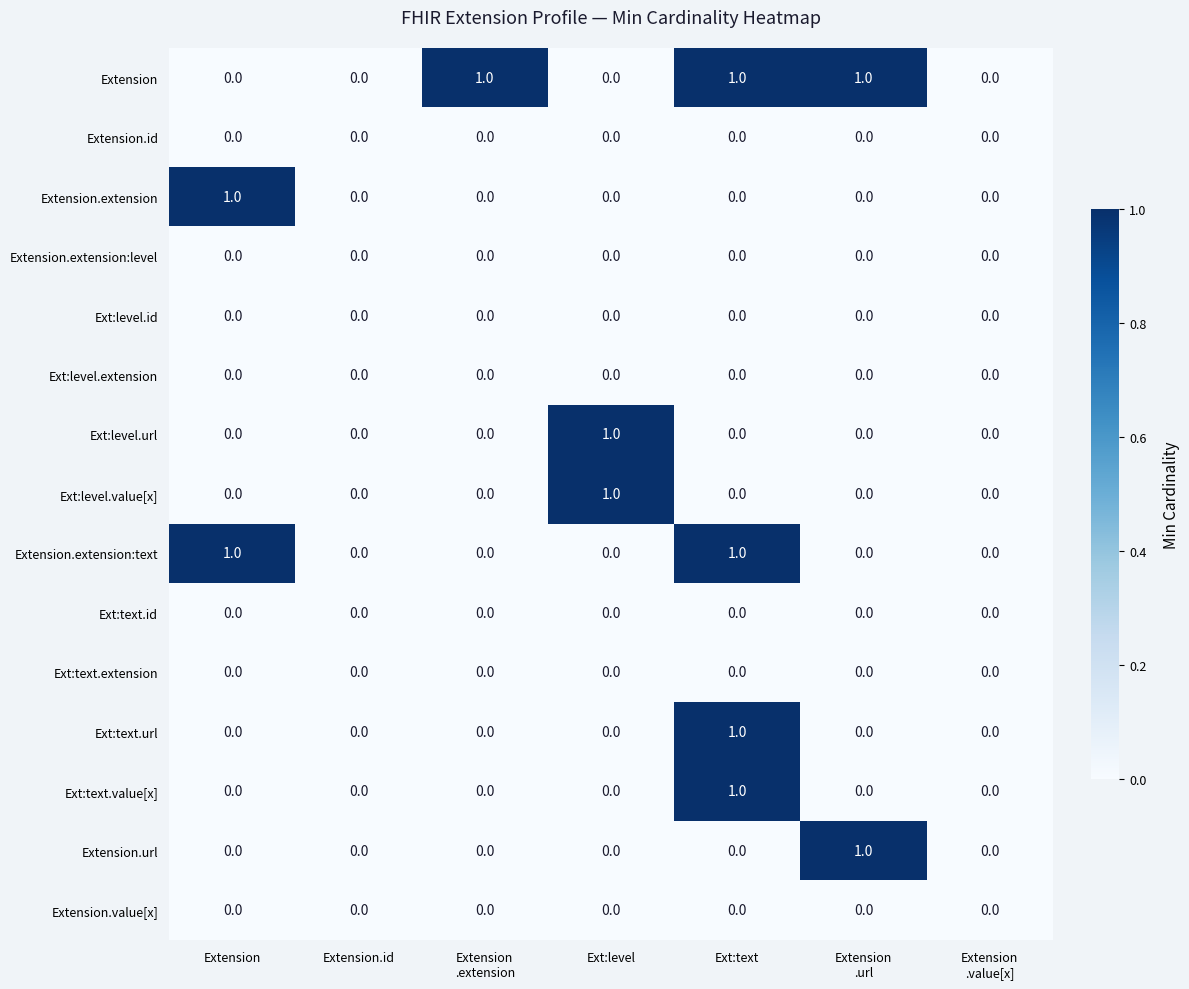

At which category is the sum across all series the highest?

Ext:text